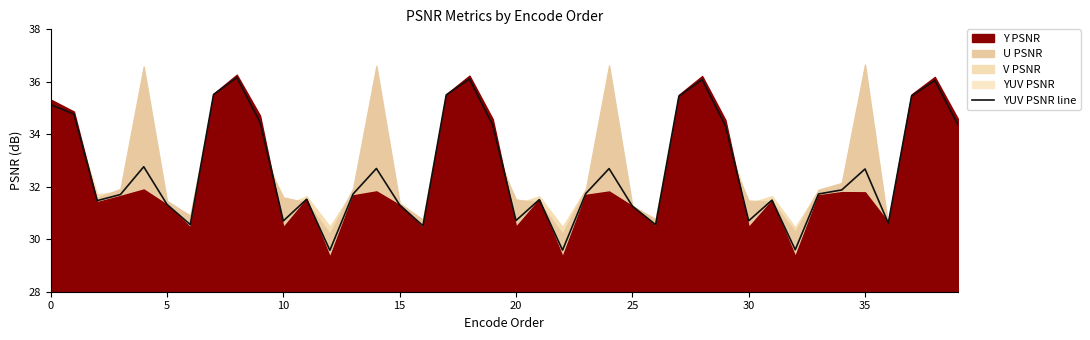

Reading left to right, extract all data points from this chart.

35.1	34.8	31.5	31.7	32.8	31.3	30.6	35.5	36.2	34.5	30.7	31.5	29.6	31.7	32.7	31.3	30.5	35.5	36.1	34.4	30.7	31.5	29.6	31.7	32.7	31.3	30.6	35.5	36.1	34.3	30.7	31.5	29.6	31.7	31.9	32.7	30.6	35.5	36.1	34.4